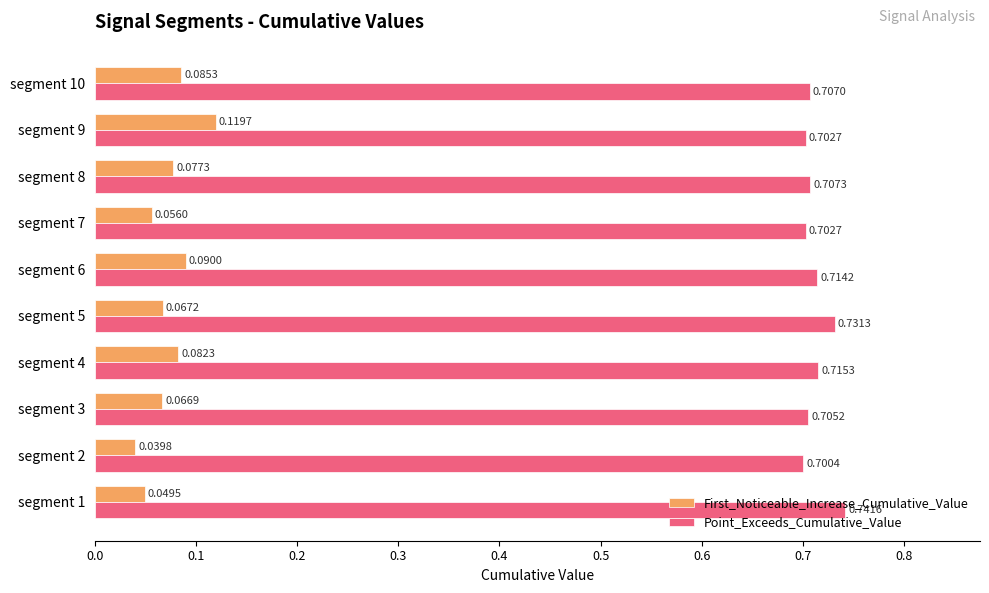

Which series changed the most between segment 4 and segment 8?

Point_Exceeds_Cumulative_Value